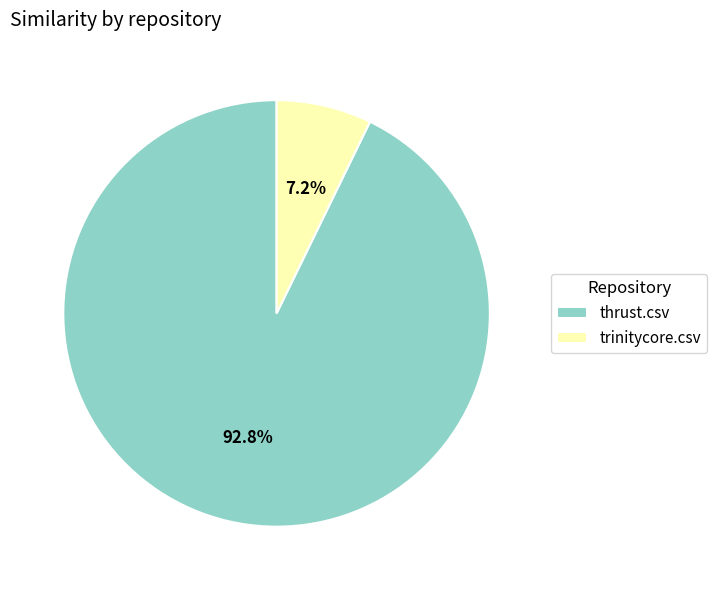

Is it true that thrust.csv is 80% of the pie?

False